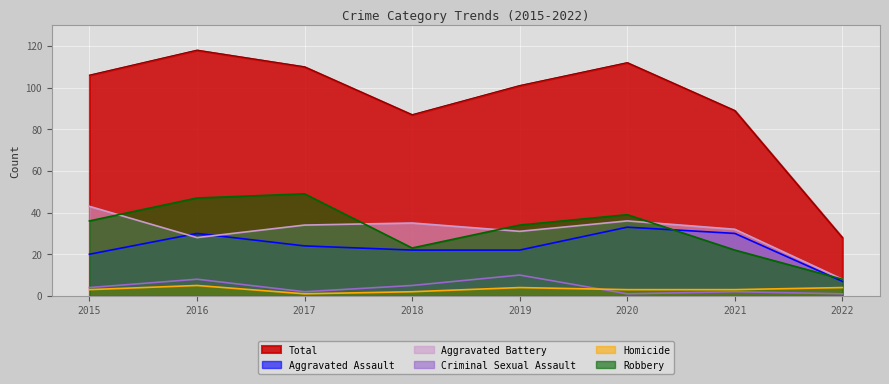

What is the minimum value shown in the chart?

1